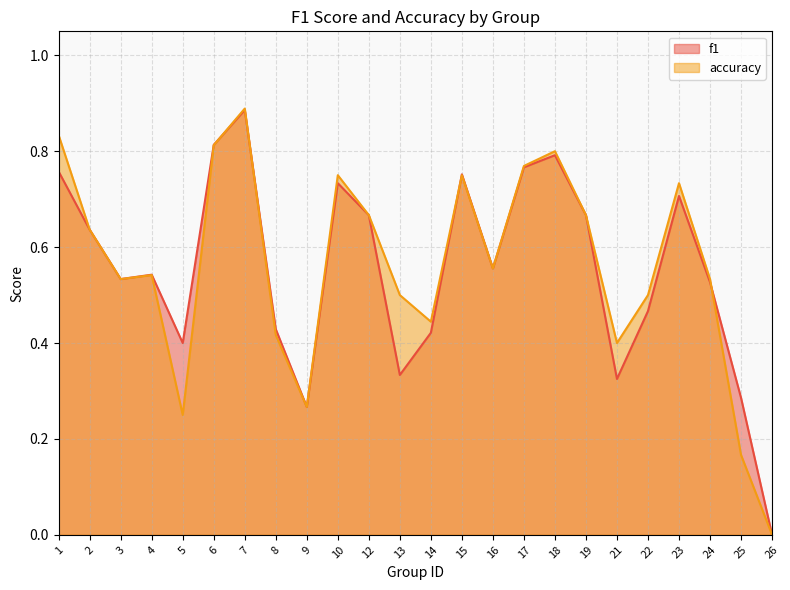

How many interior local peaks does the f1 series have?

6